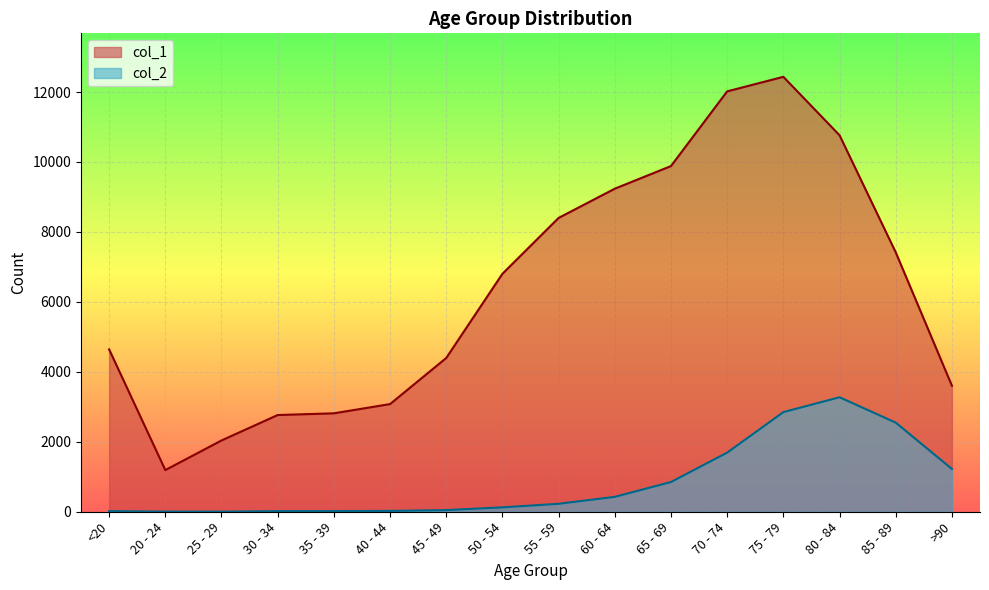

The value of col_2 at 25 - 29 is 3. True or false?

True